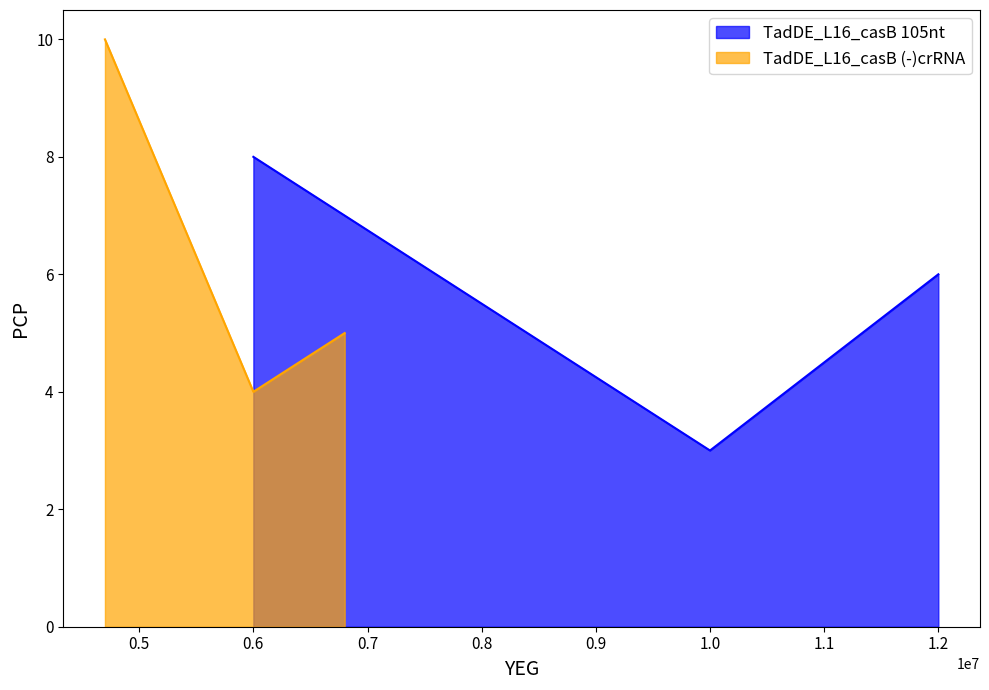

What is the lowest value of the TadDE_L16_casB 105nt series?

3